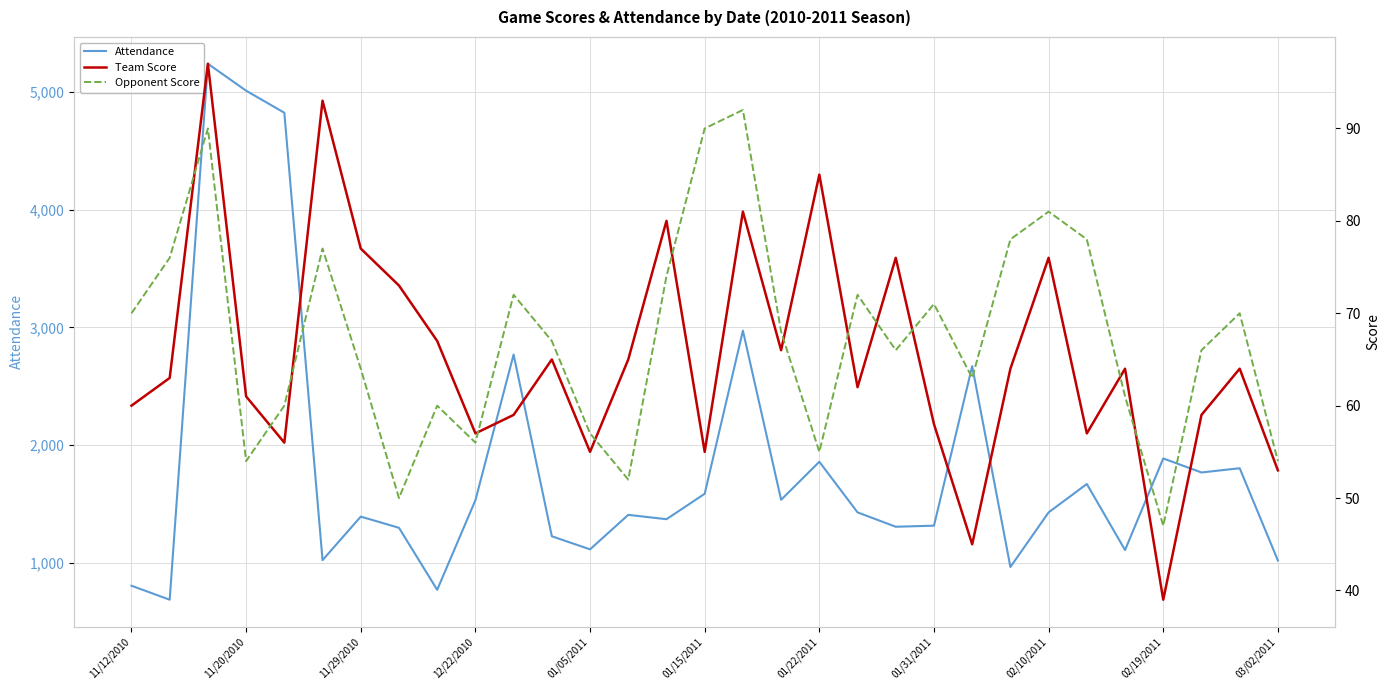

What is the maximum value shown in the chart?

5240